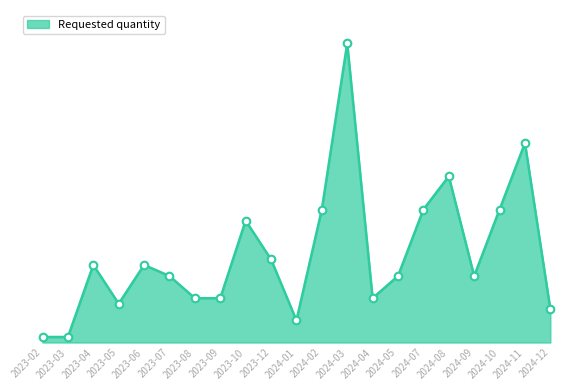

What is the change in value from 2023-06 to 2024-03?

+400